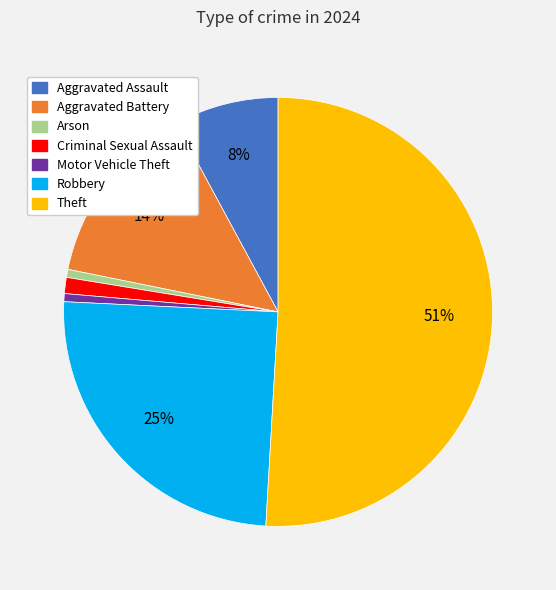

What is the ratio of the value at Aggravated Assault to the value at Aggravated Battery?

0.6